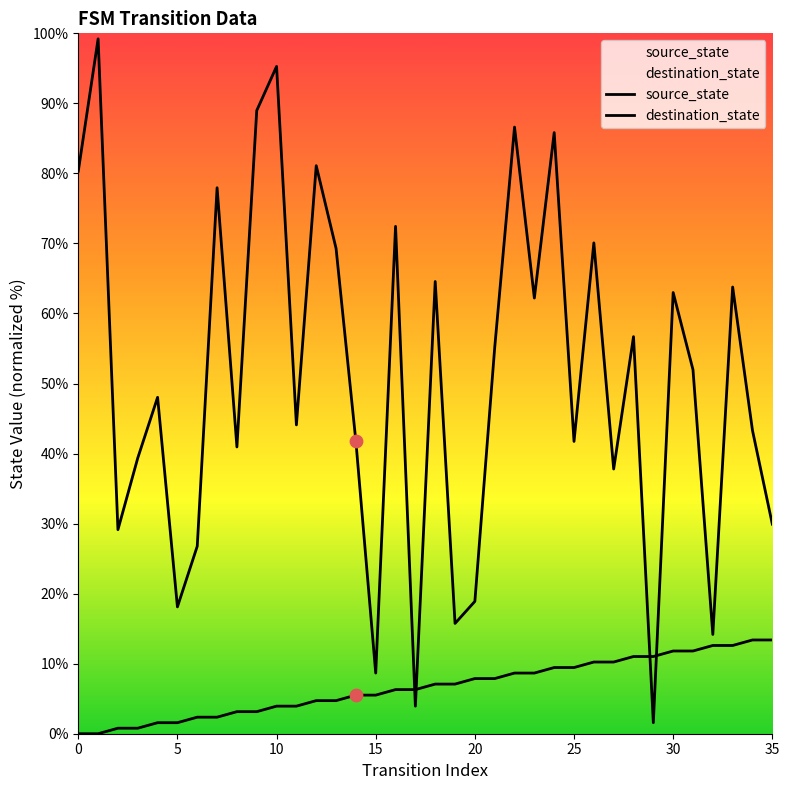

At how many categories does at least one series exceed 64?

12